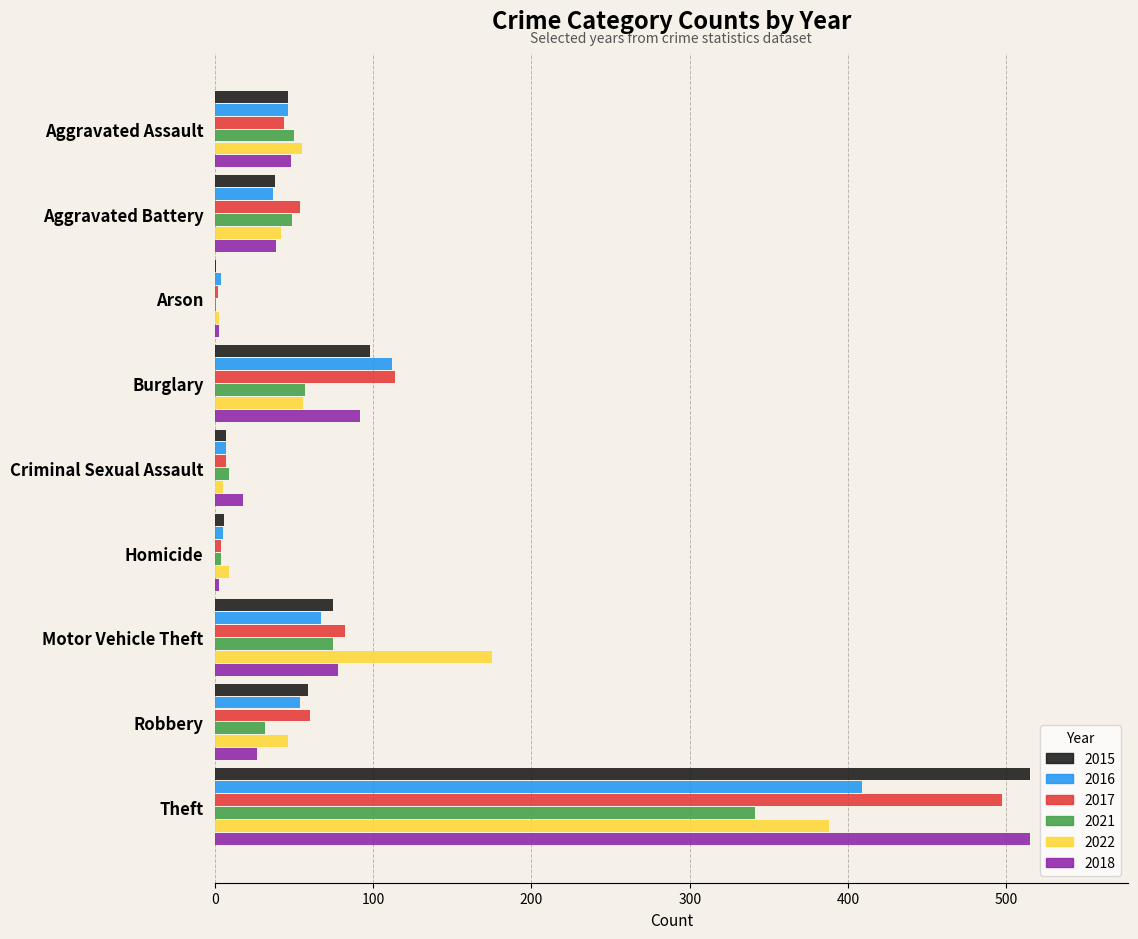

Where is 2017 nearest to the value 249?

Burglary